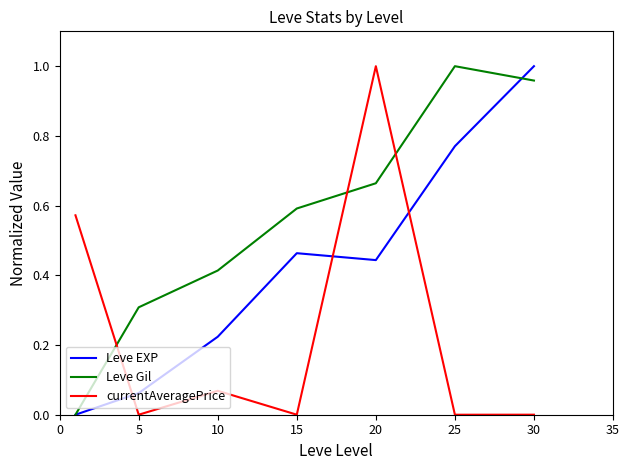

Does the chart have visible grid lines?

No